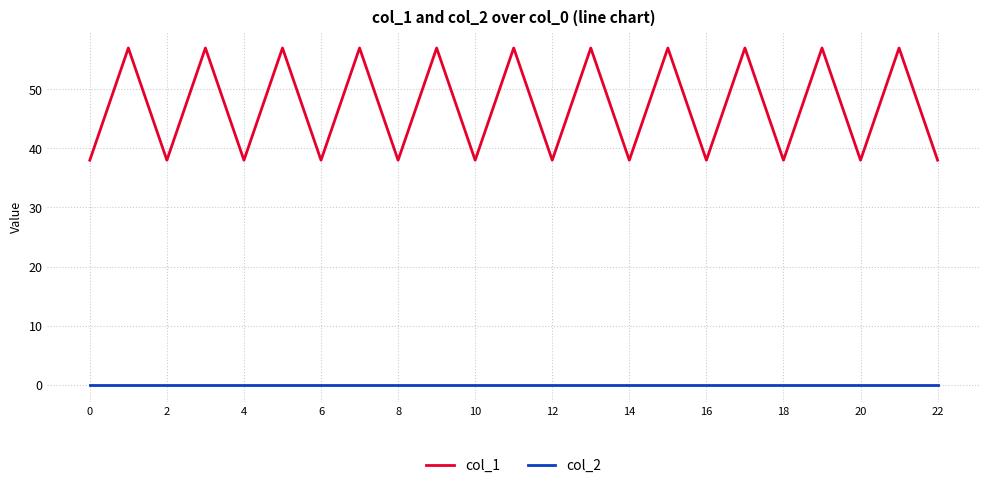

List the series in order of their peak value, highest first.

col_1, col_2